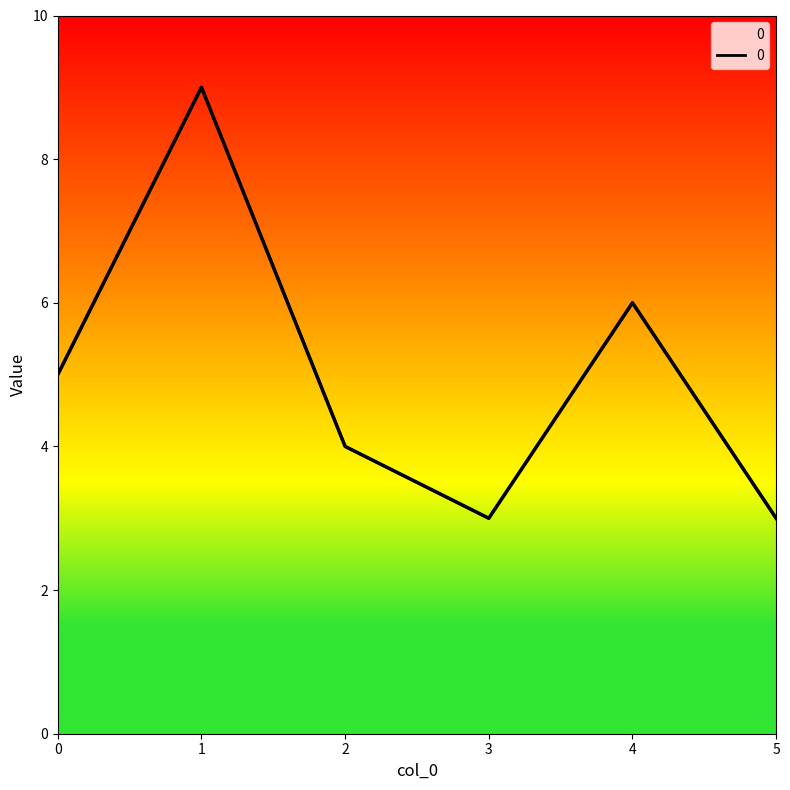

List the labels in order of value, smallest first.

3, 5, 2, 0, 4, 1